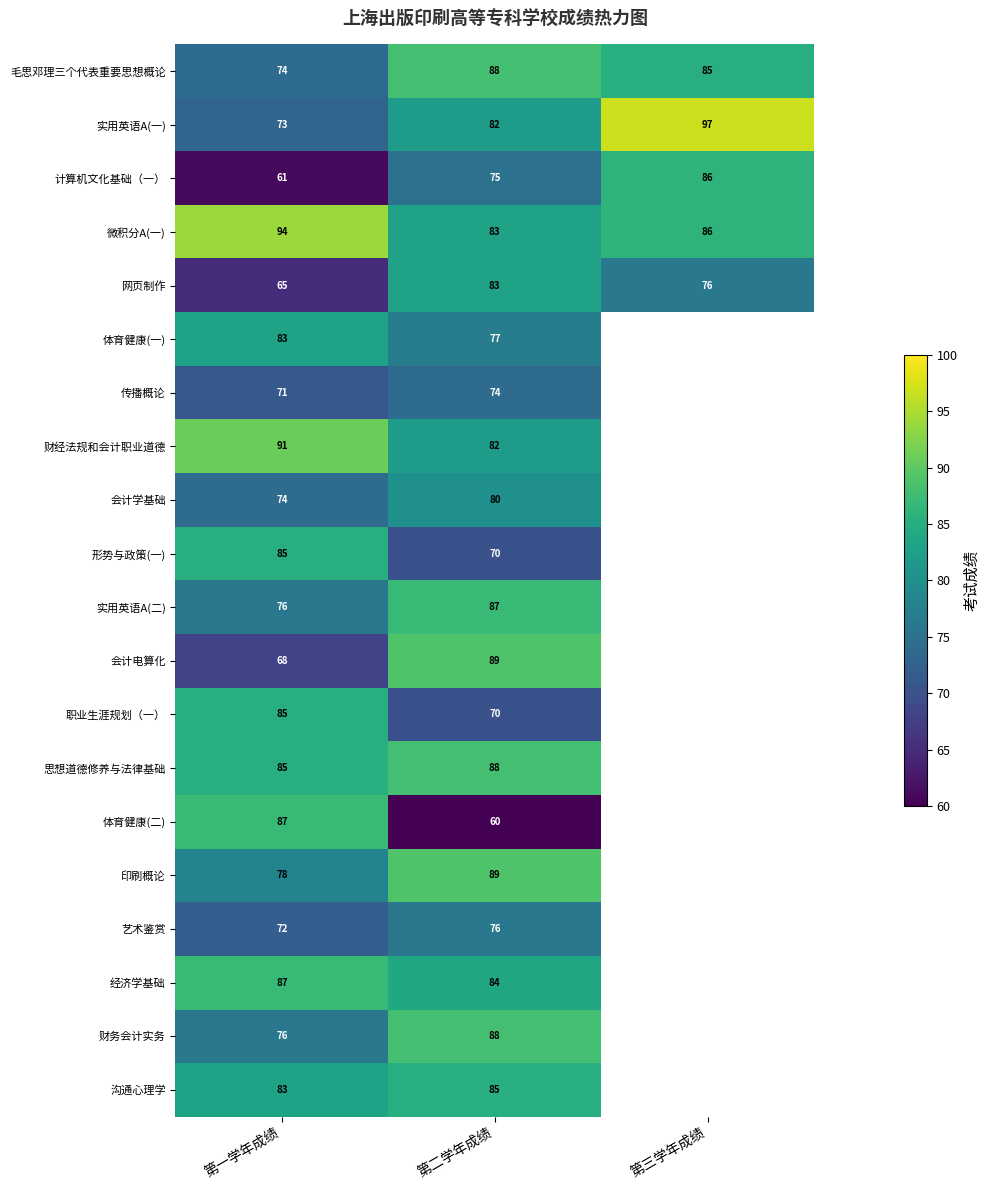

At how many categories does at least one series exceed 67?

3